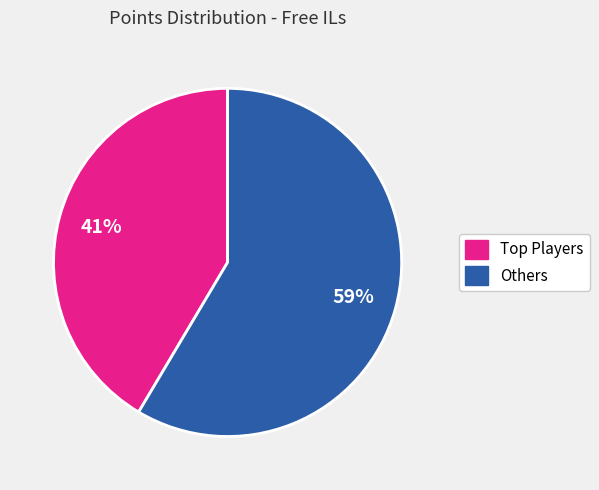

To the nearest percent, what is the average slice percentage?

50%